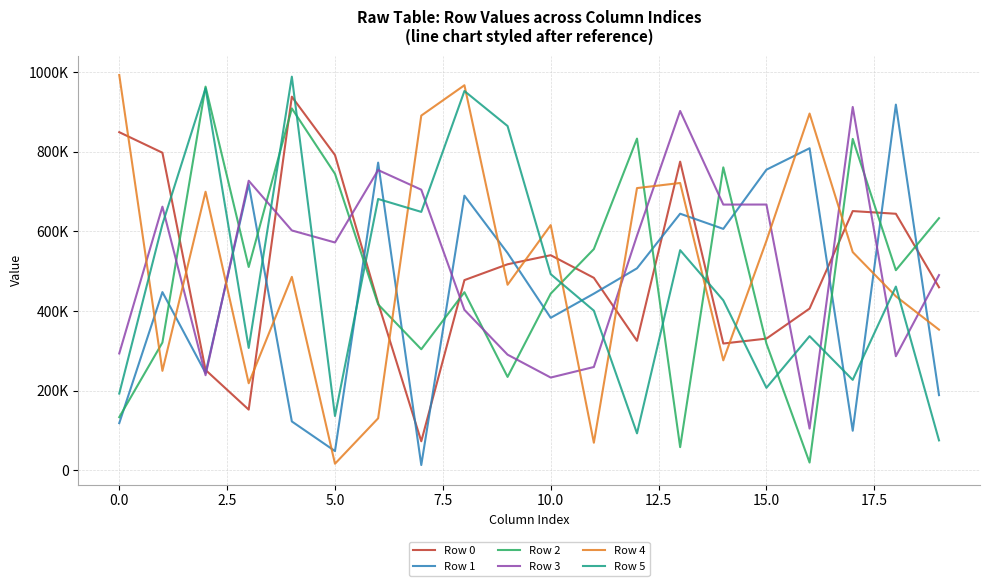

True or false: Row 5 has more than 0 interior local peaks.

True